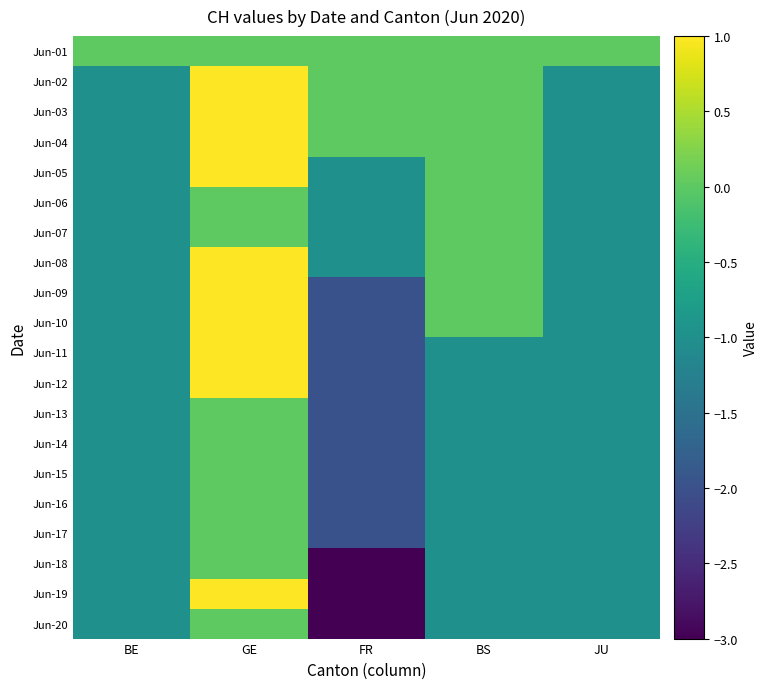

What is the smallest value displayed?

-3